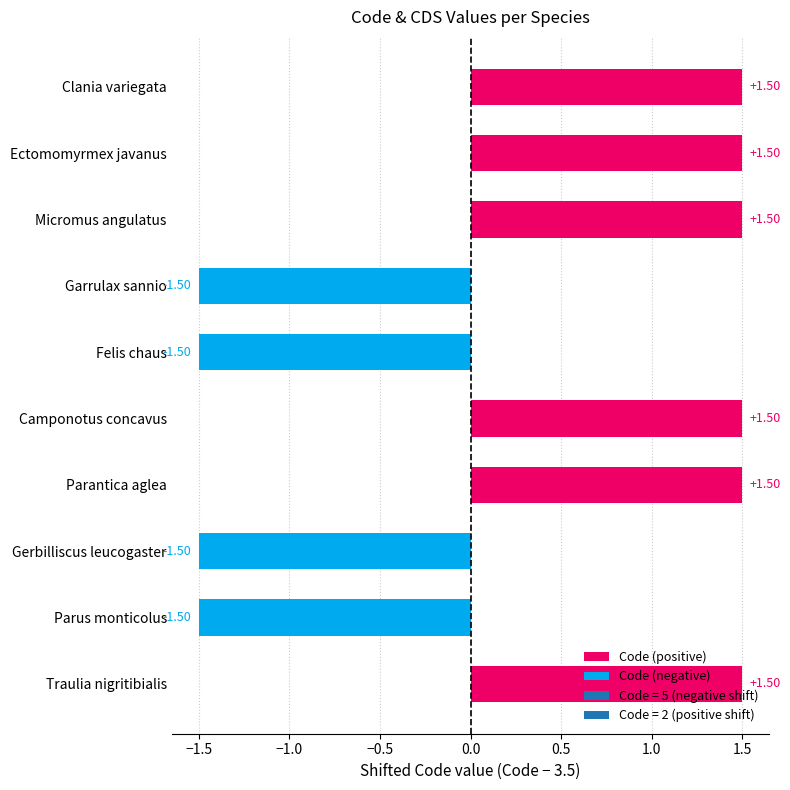

What is the greatest value displayed?

1.5